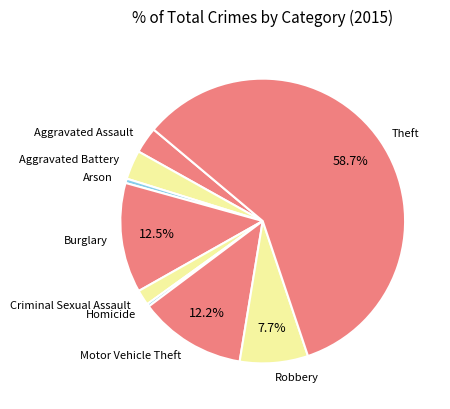

How many segments does this pie chart have?

9